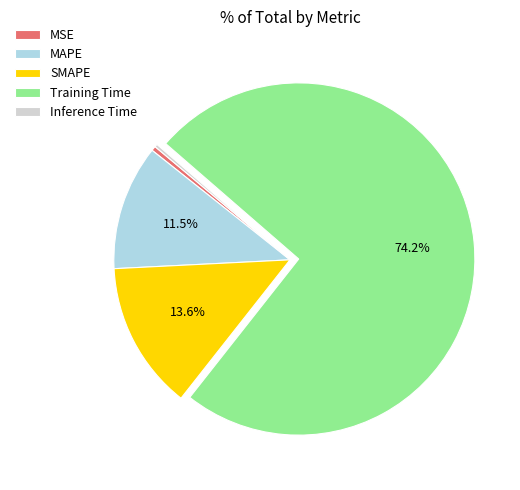

How much of the chart is everything except MAPE?

88.5%